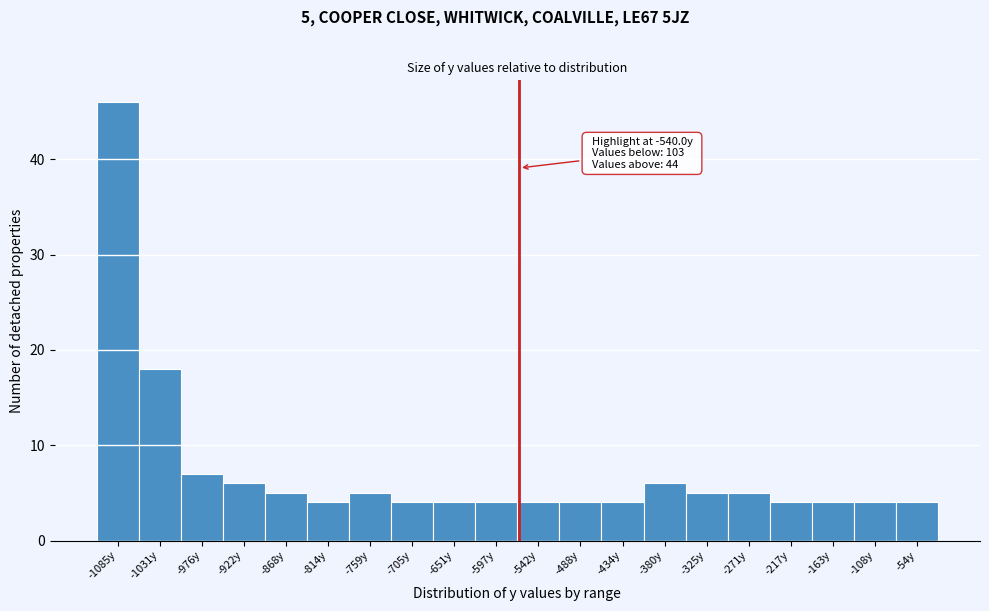

Reading right to left, transcribe all the data shown in this chart.

4	4	4	4	5	5	6	4	4	4	4	4	4	5	4	5	6	7	18	46